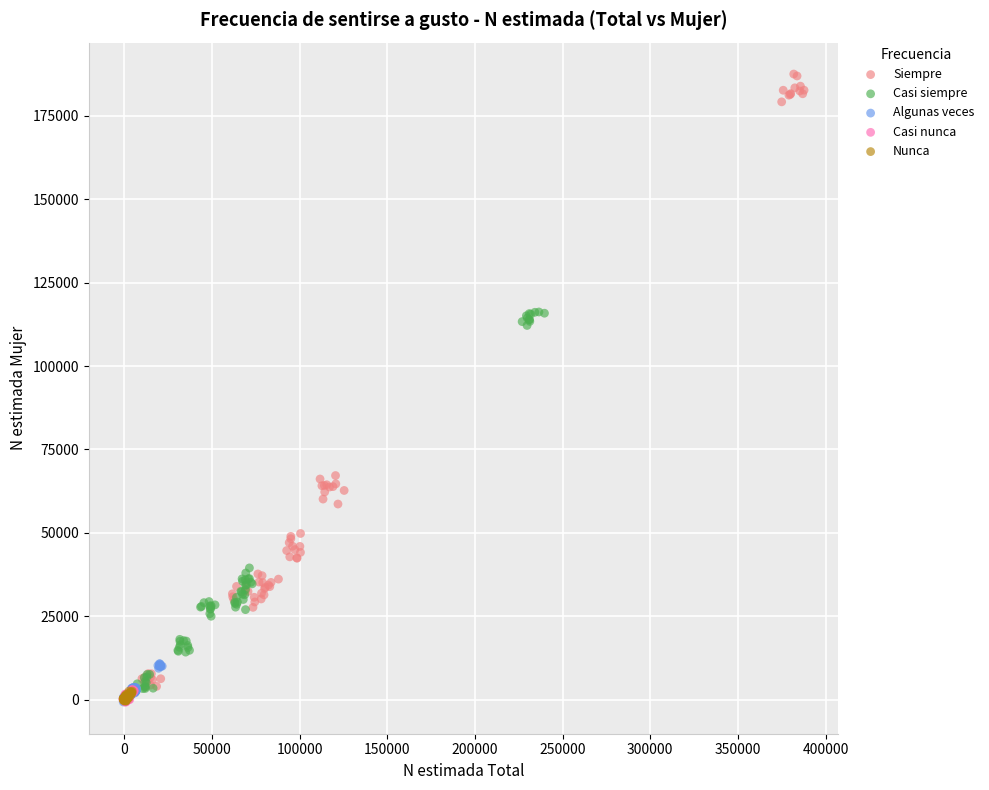

Which series reaches the maximum Y coordinate?

Siempre